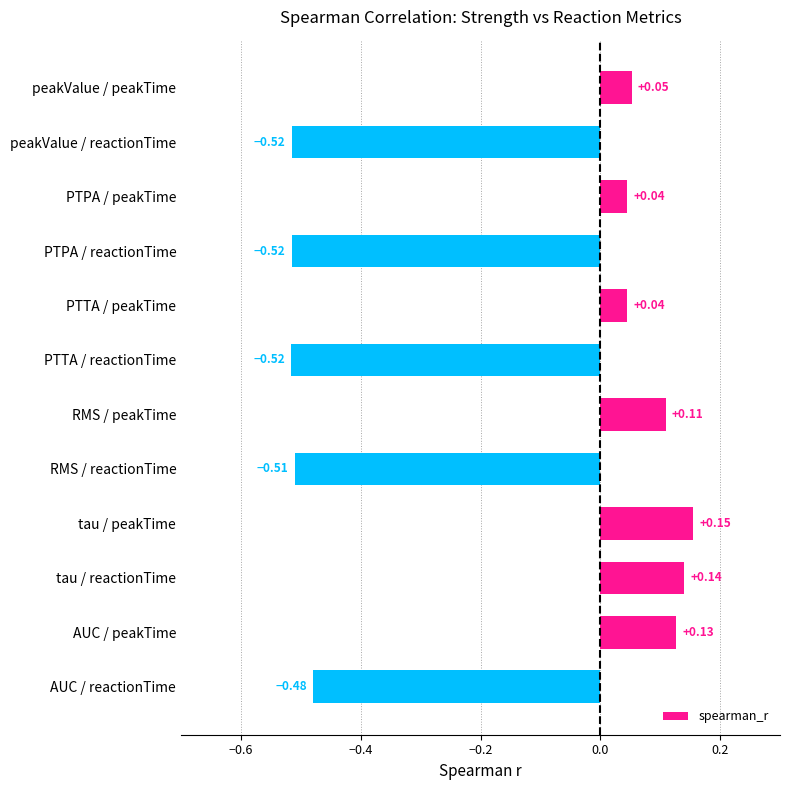

What is the label of the 9th bar from the top?

tau / peakTime